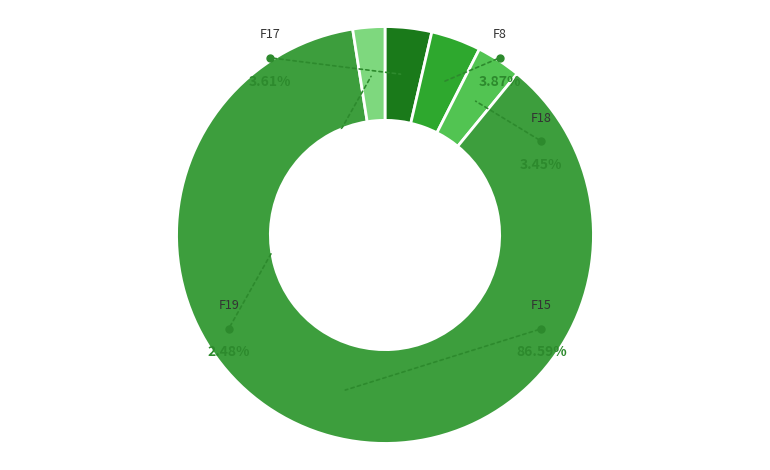

Which category has the smallest portion of the pie?

/F19